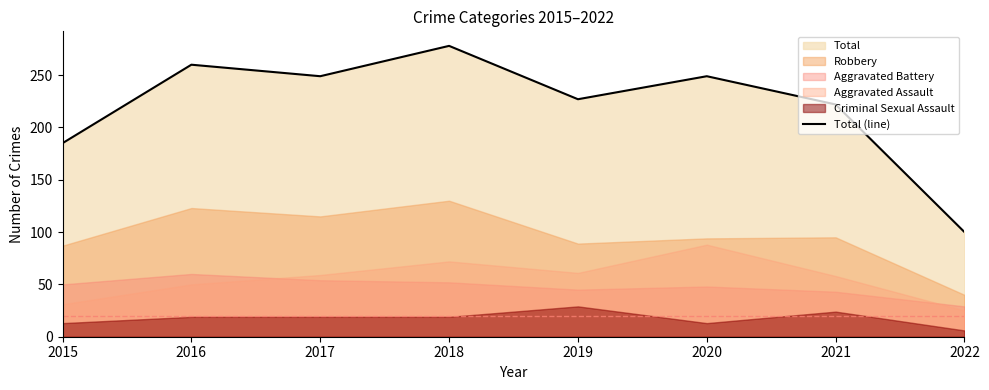

The value at 2016 is 260. True or false?

True